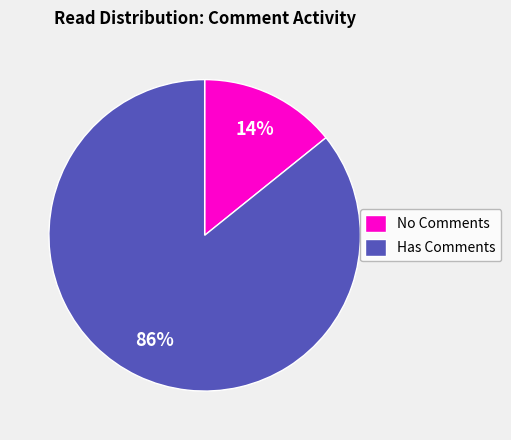

Count the number of slices in the pie.

2